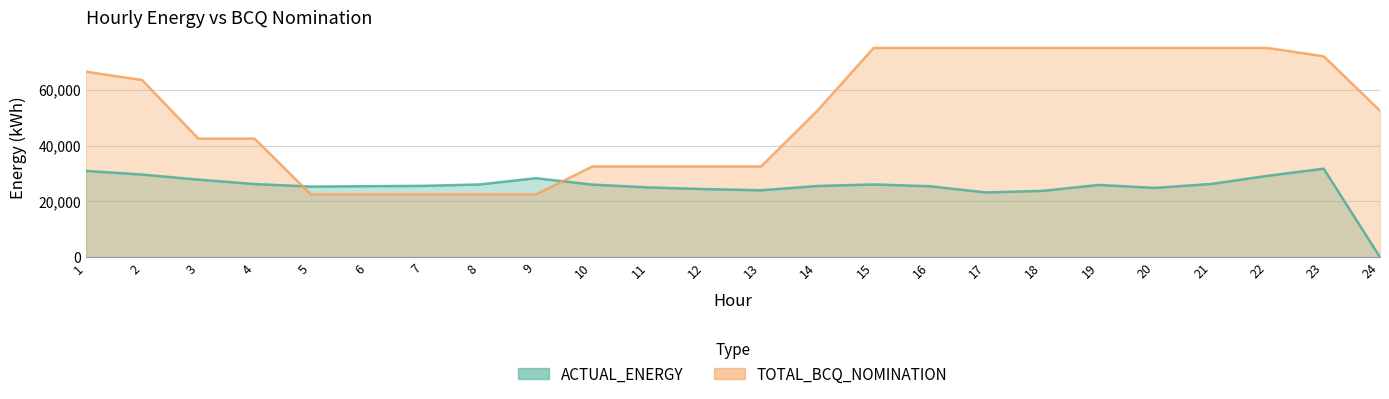

Reading left to right, what are all the values shown in this chart?

ACTUAL_ENERGY: 1=30928.2	2=29619.9	3=27793.2	4=26218.0	5=25305.1	6=25440.6	7=25564.5	8=26075.6	9=28306.4	10=26017.0	11=24997.2	12=24408.0	13=23983.7	14=25520.4	15=26075.8	16=25427.1	17=23201.2	18=23765.5	19=25886.5	20=24833.1	21=26245.2	22=29155.9	23=31722.2	24=0.0
TOTAL_BCQ_NOMINATION: 1=66500.0	2=63500.0	3=42500.0	4=42500.0	5=22500.0	6=22500.0	7=22500.0	8=22500.0	9=22500.0	10=32500.0	11=32500.0	12=32500.0	13=32500.0	14=52500.0	15=75000.0	16=75000.0	17=75000.0	18=75000.0	19=75000.0	20=75000.0	21=75000.0	22=75000.0	23=72000.0	24=52500.0